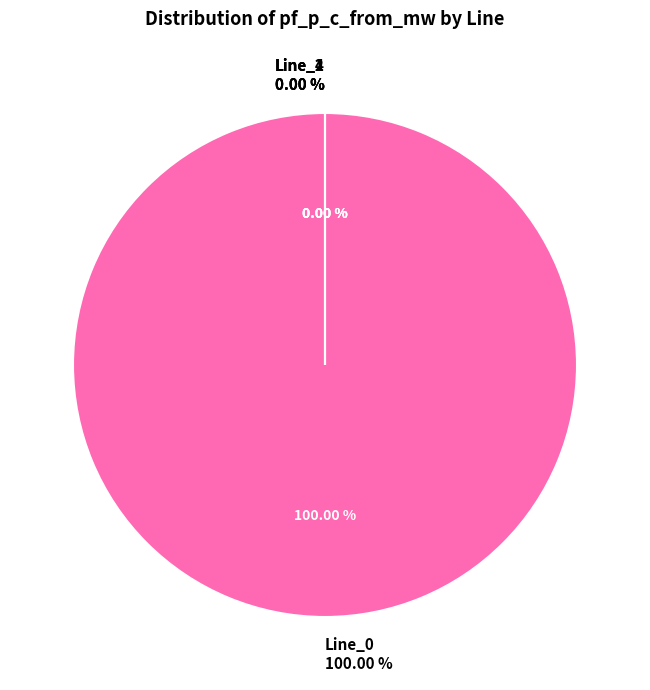

Which category has the smallest portion of the pie?

Line_4